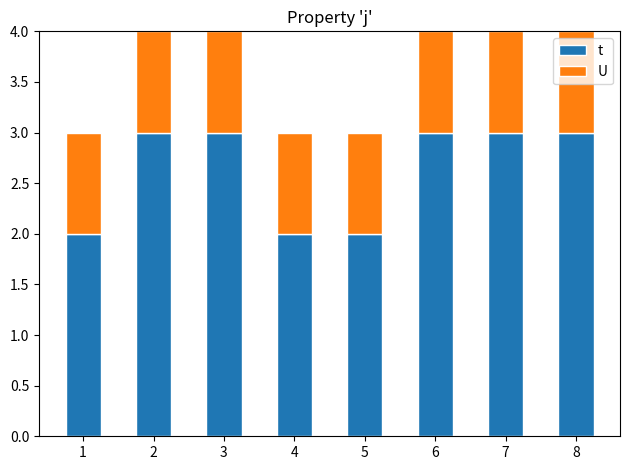

Is it true that t equals 3 at 5?

False